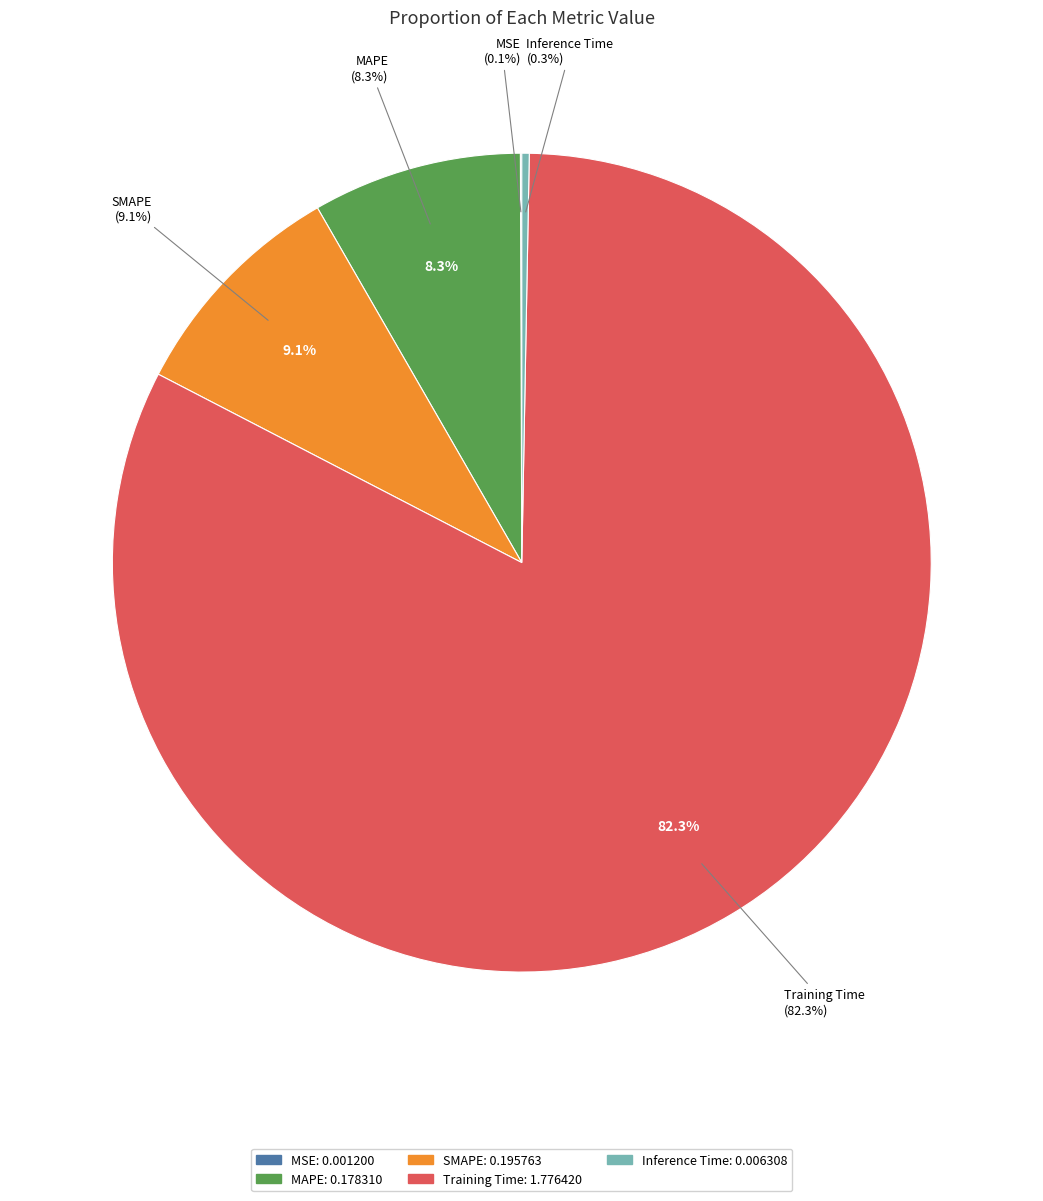

Rank the categories by value from highest to lowest.

Training Time, SMAPE, MAPE, Inference Time, MSE